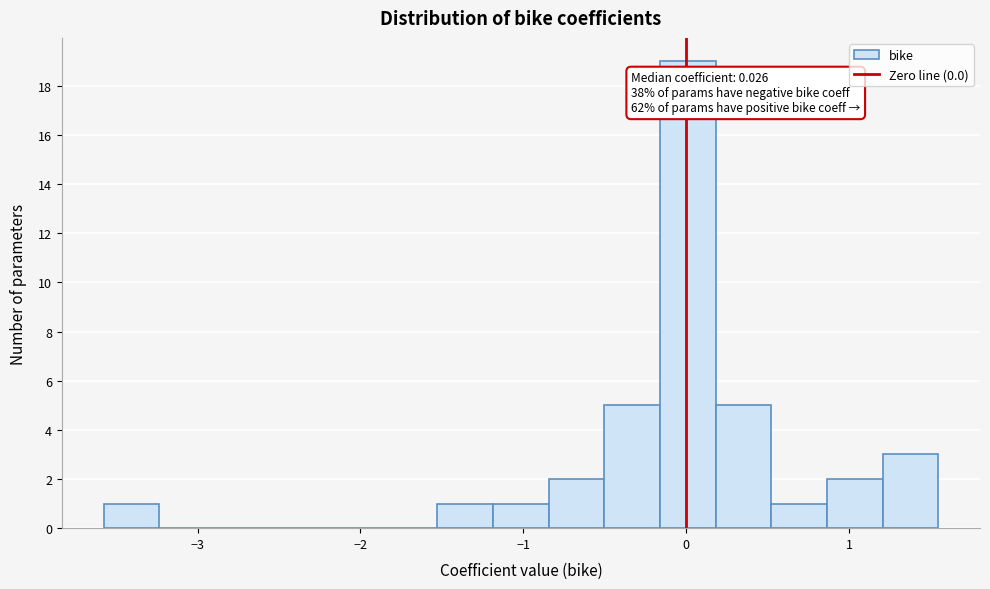

Around what value on the x-axis is the tallest bar? Give the approximate position of its centre, as read against the axis.

0.0